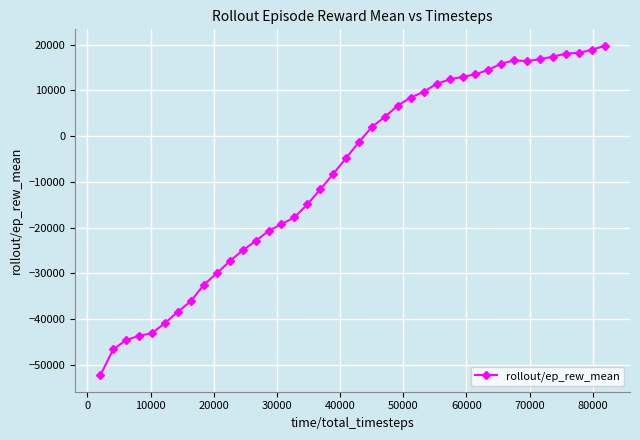

What is the minimum value shown in the chart?

-52247.6